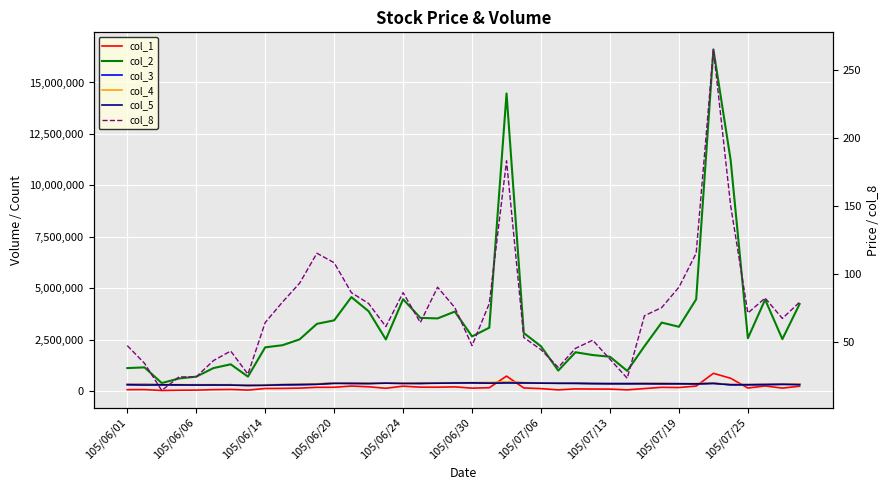

How many data points in col_5 are less than 18?

2